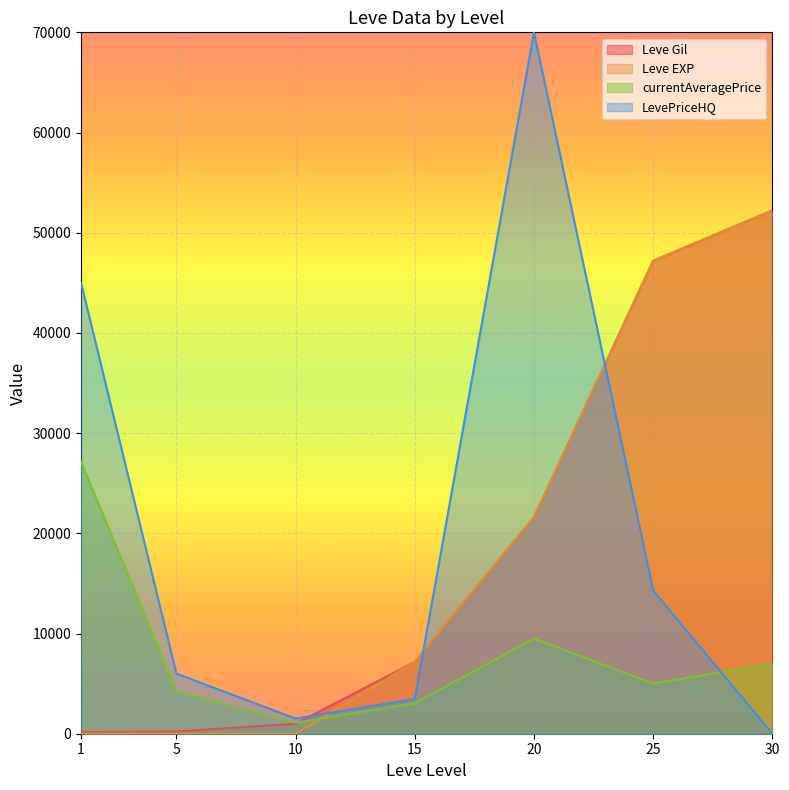

After their last crossing, which series has the higher values: Leve Gil or LevePriceHQ?

Leve Gil